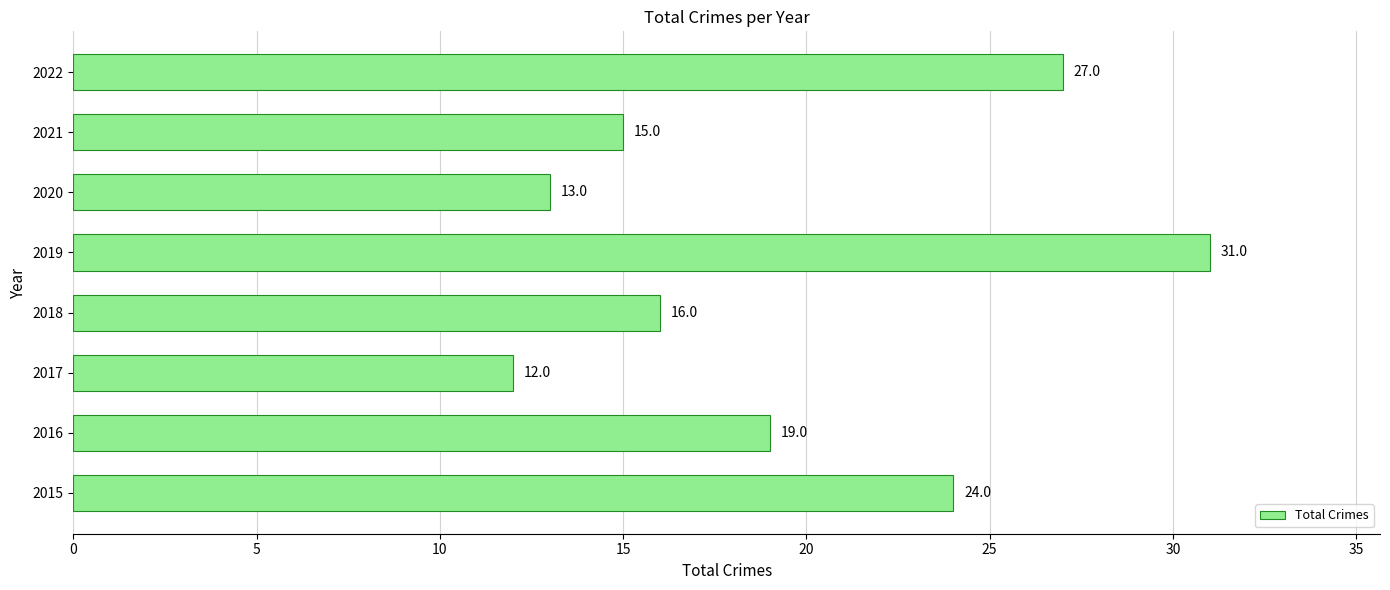

Which category has the lowest value across all series?

2017